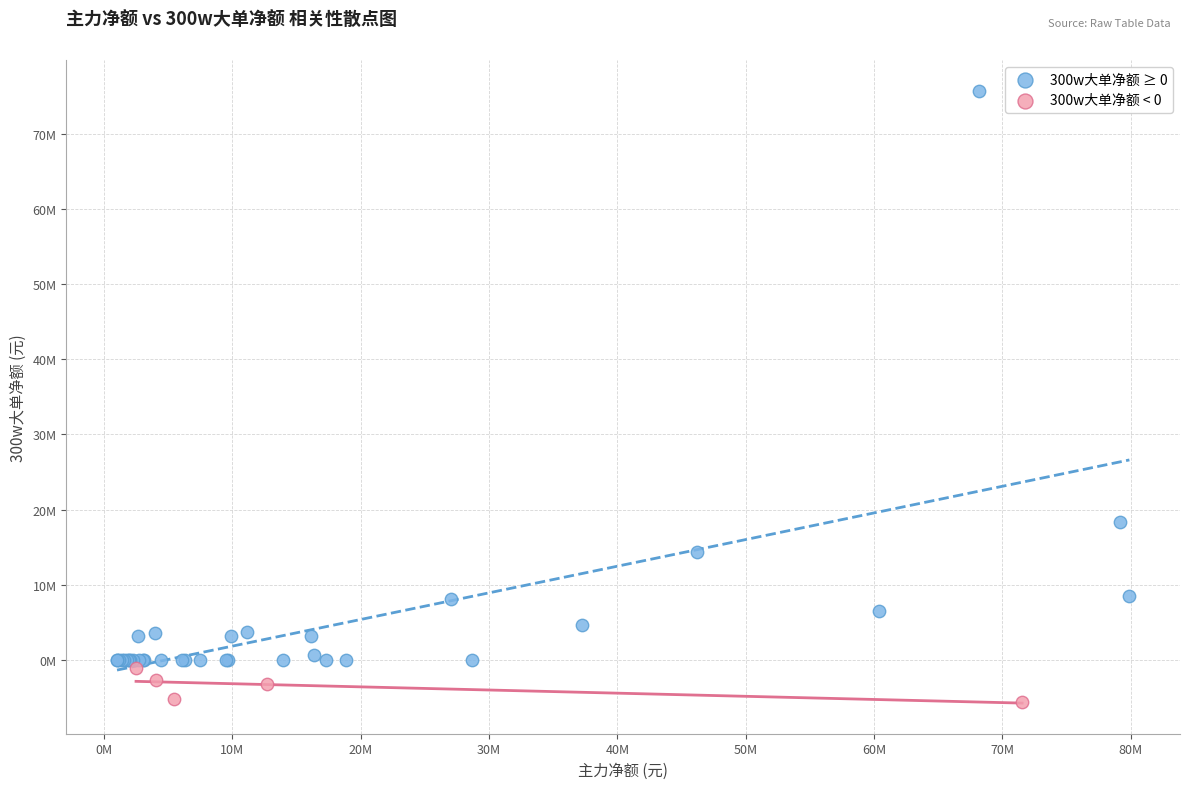

Which series reaches the maximum Y coordinate?

300w大单净额 ≥ 0